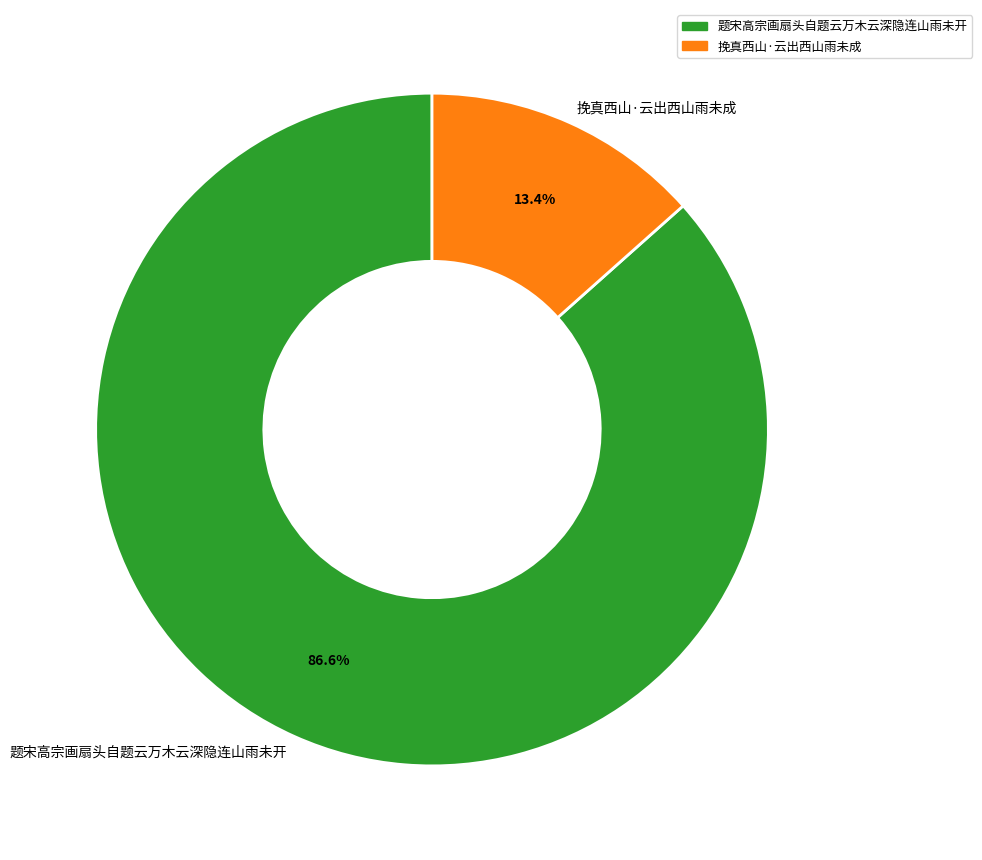

Does any single category account for the majority?

Yes